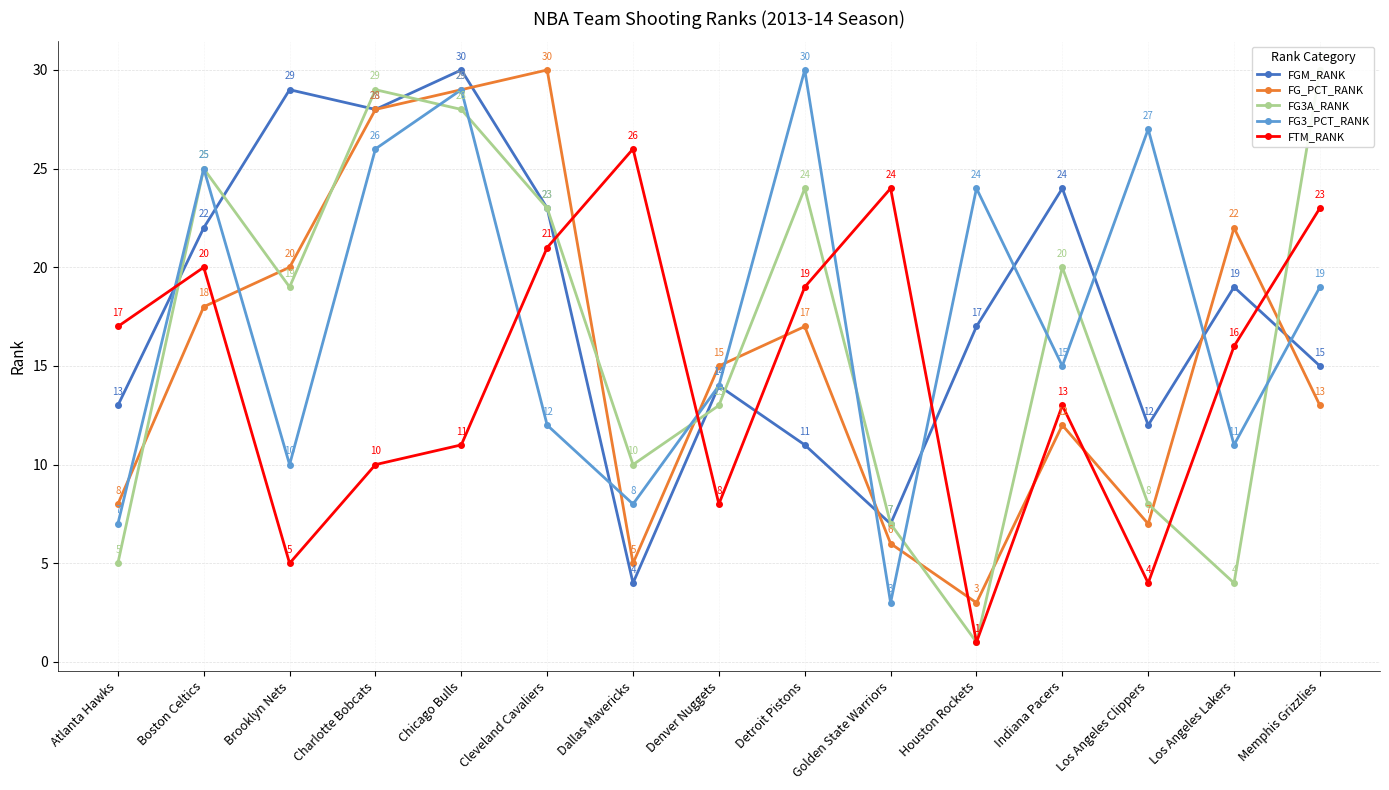

Which series has the largest total across all categories?

FGM_RANK